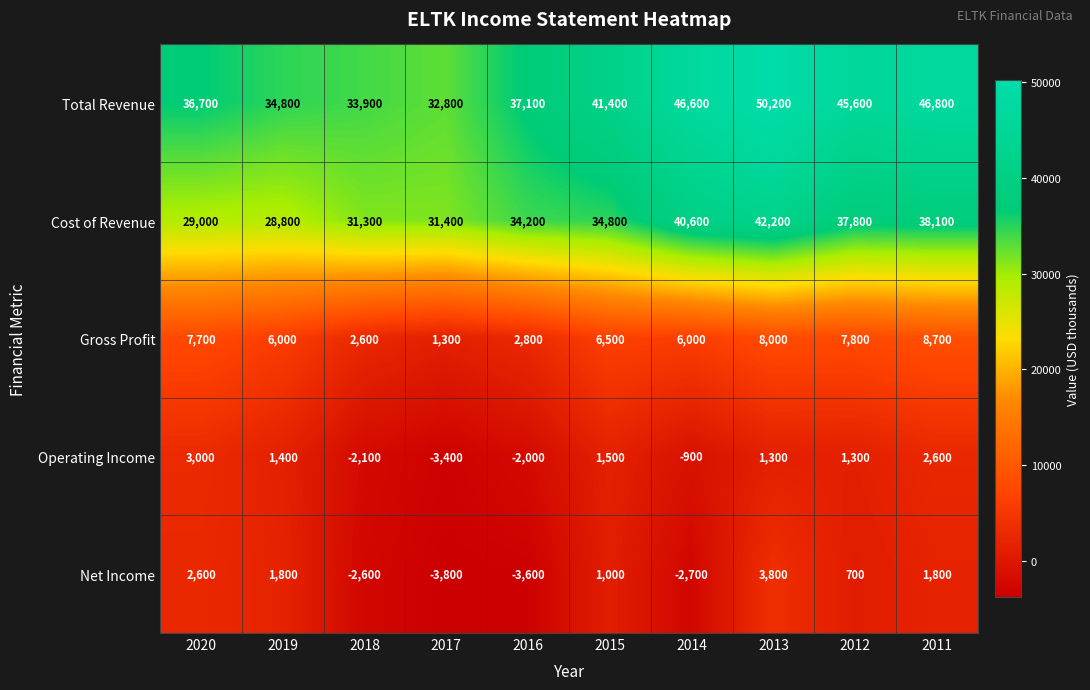

What is the difference between the second highest and second lowest values in the Operating Income series?

4700